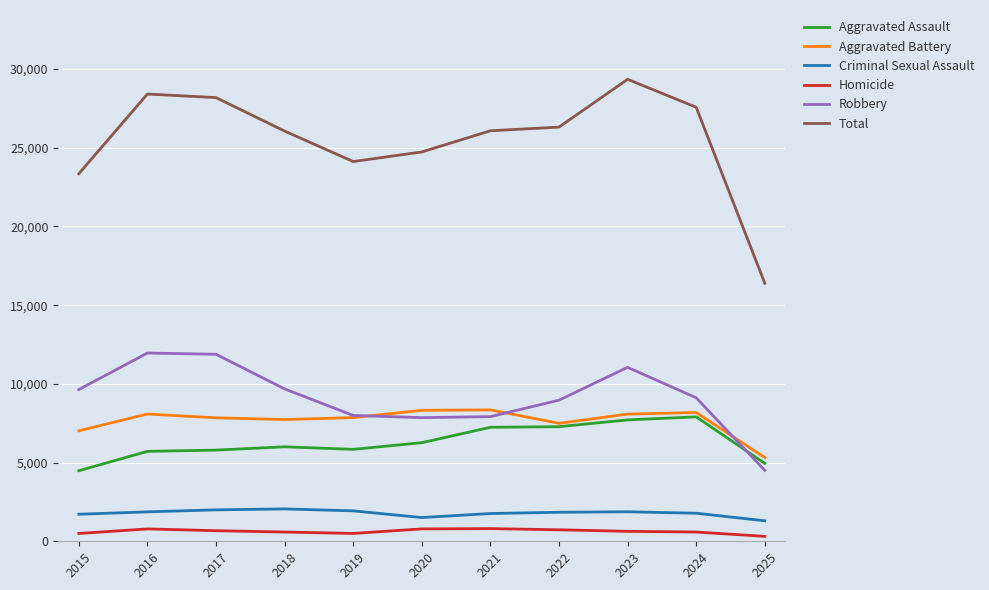

In Homicide, how many points are lower than both neighbors (excluding endpoints)?

1